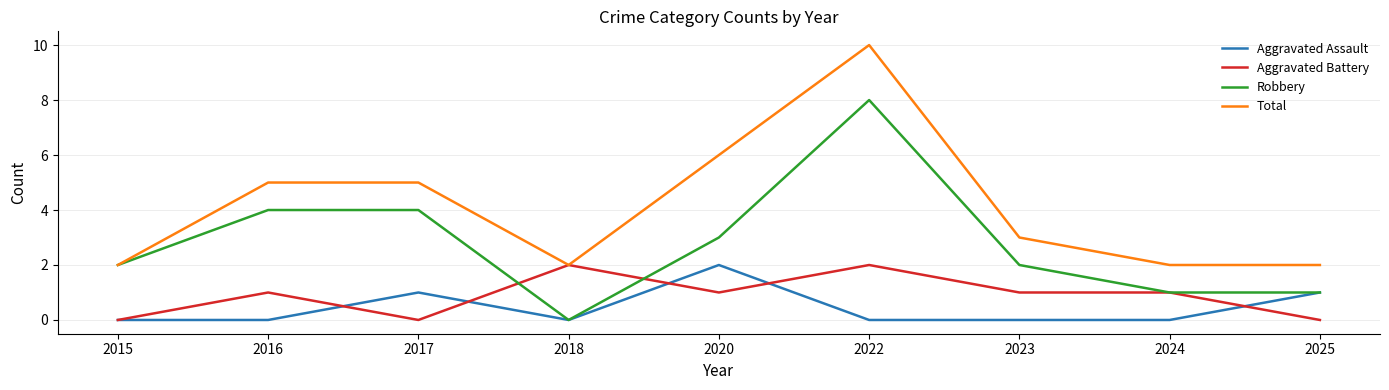

What is the average value of the Aggravated Battery series?

1